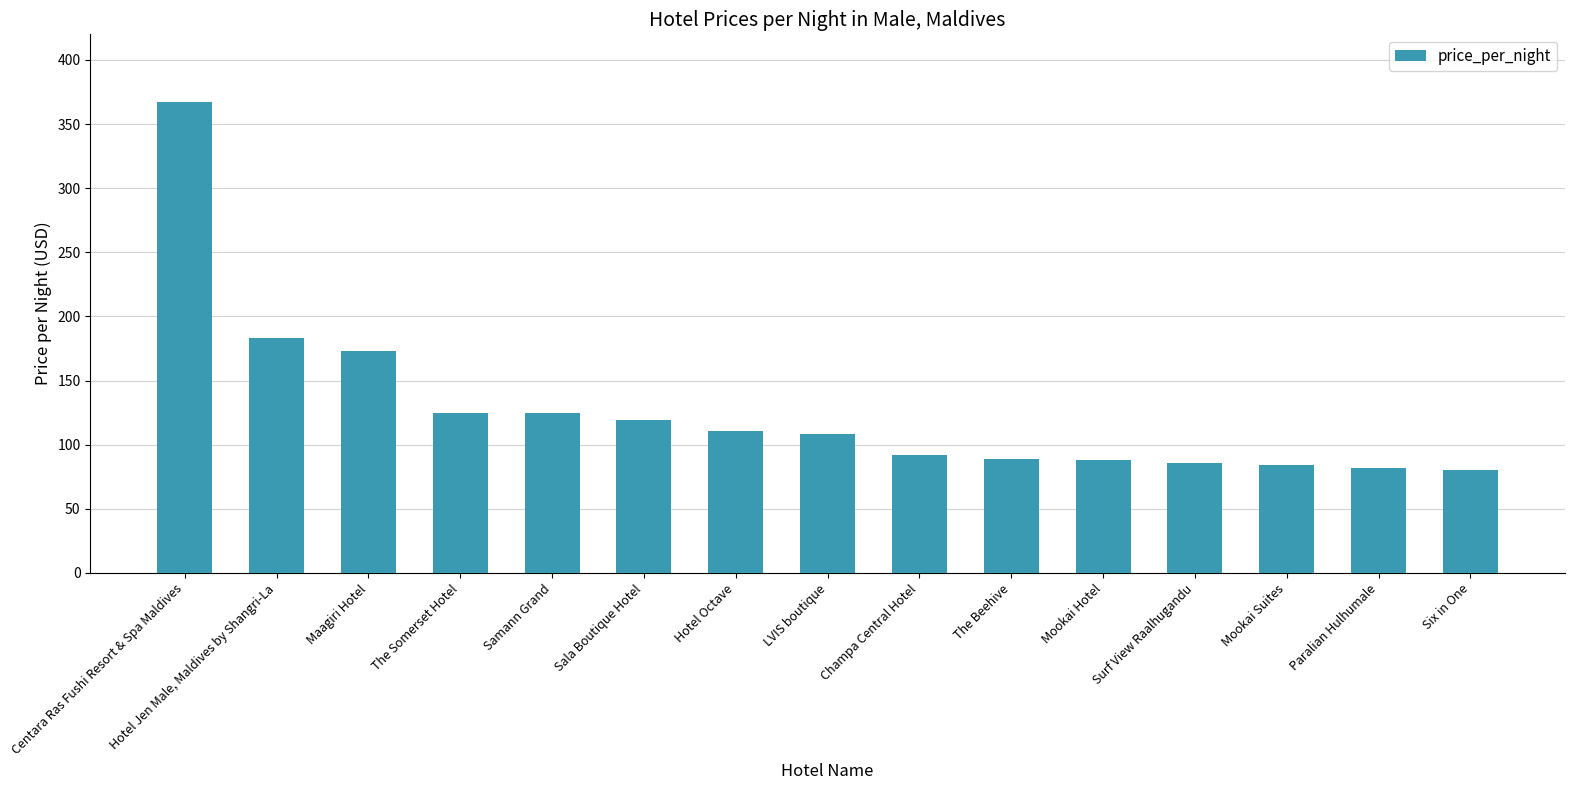

The chart shows a value of 55 at Surf View Raalhugandu. True or false?

False